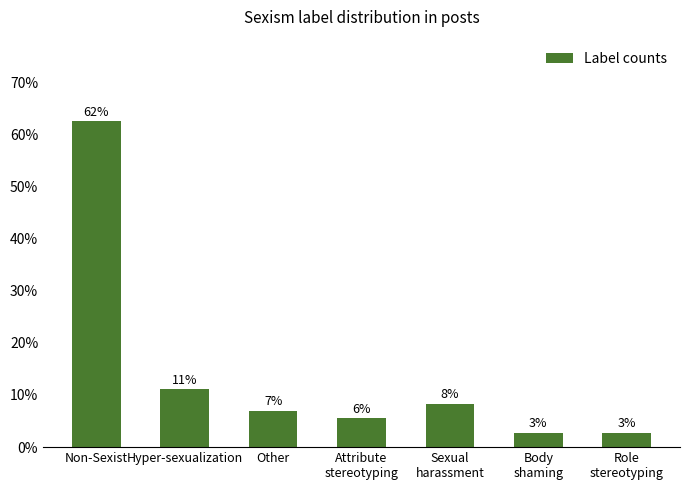

How many bars are there in total?

7